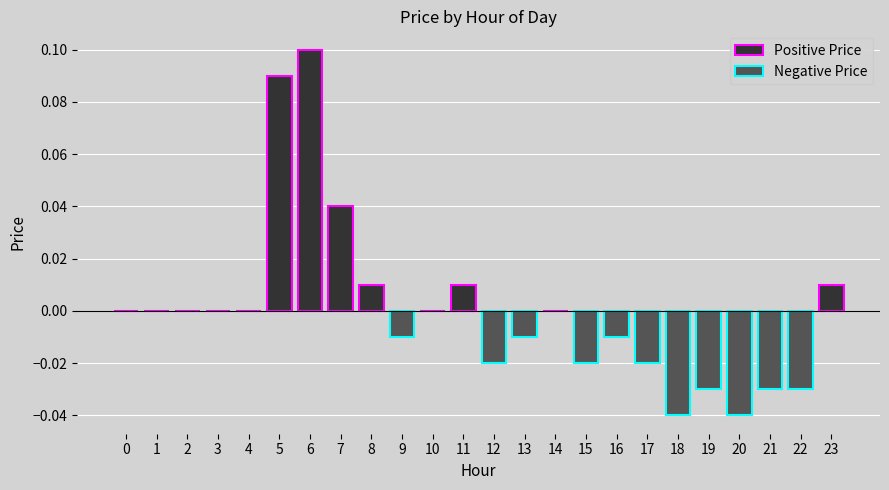

Between 5 and 8, which is larger?

5